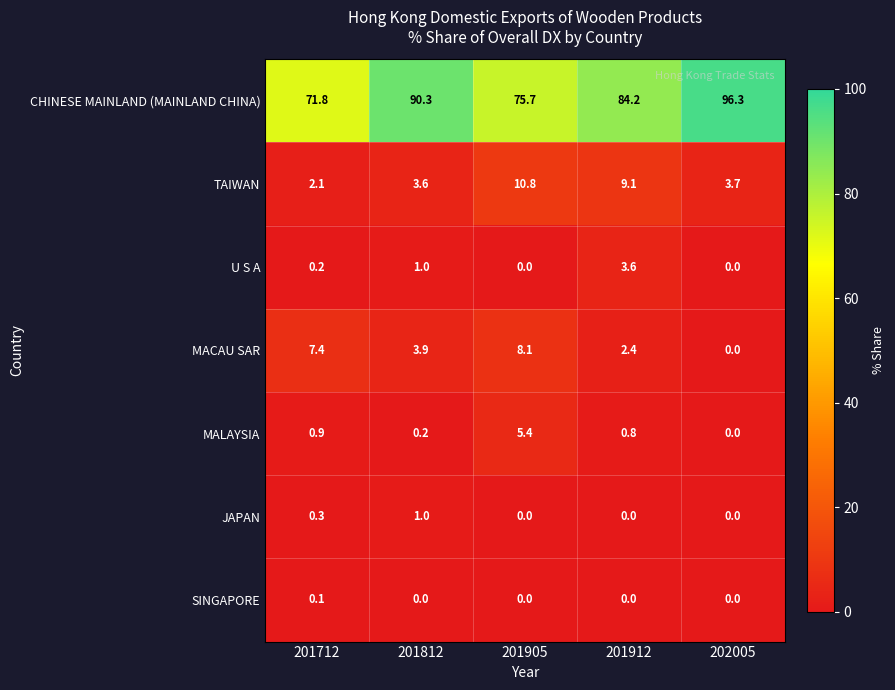

List the series in order of their peak value, lowest first.

SINGAPORE, JAPAN, U S A, MALAYSIA, MACAU SAR, TAIWAN, CHINESE MAINLAND (MAINLAND CHINA)